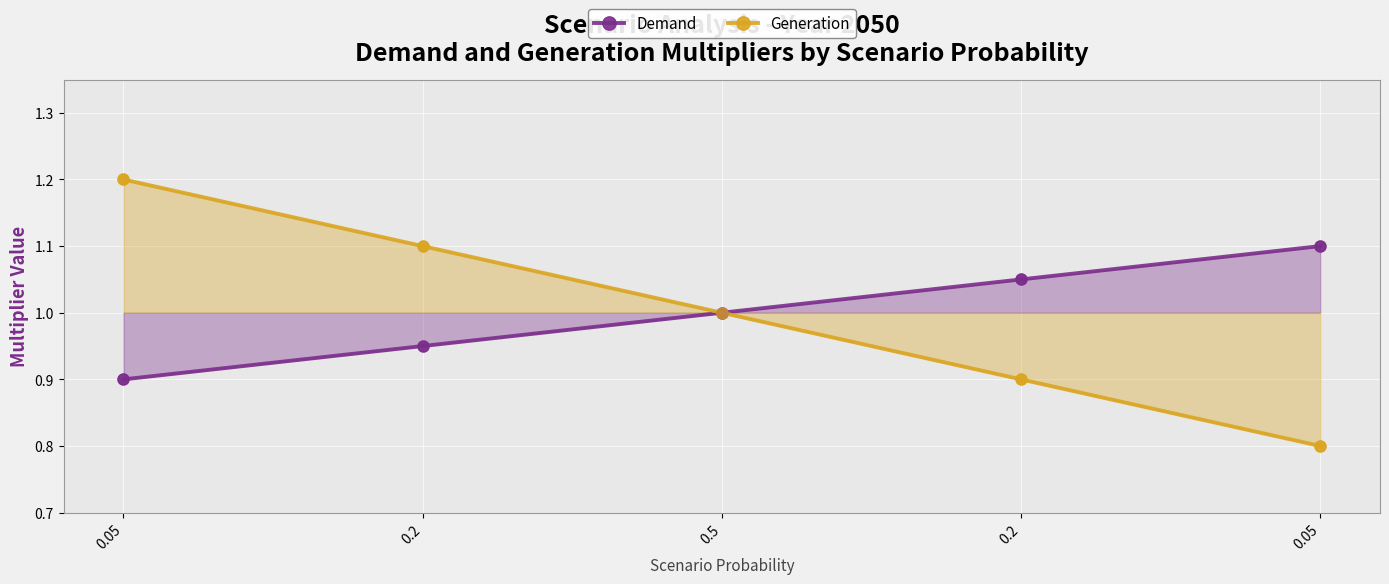

What is the total value across all series at 0.05?

2.1